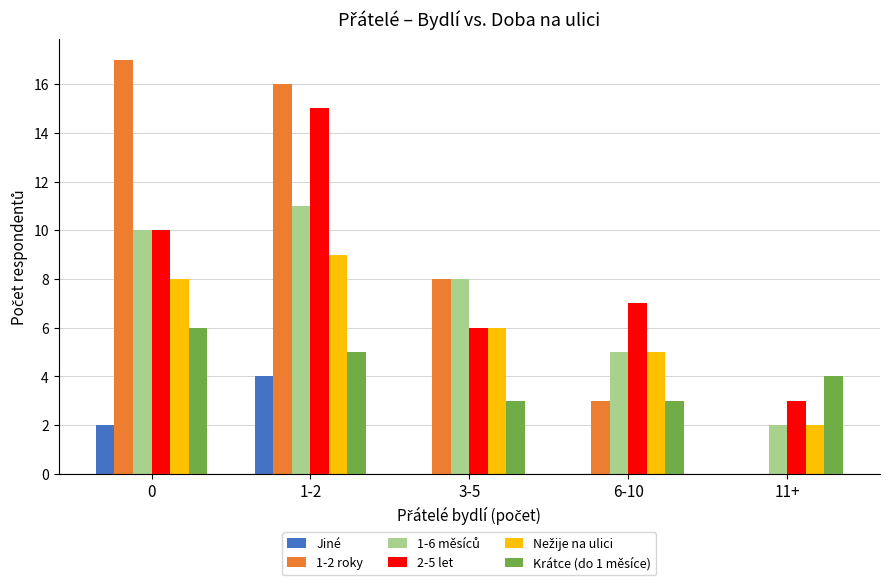

Which series changed the most between 0 and 6-10?

1-2 roky